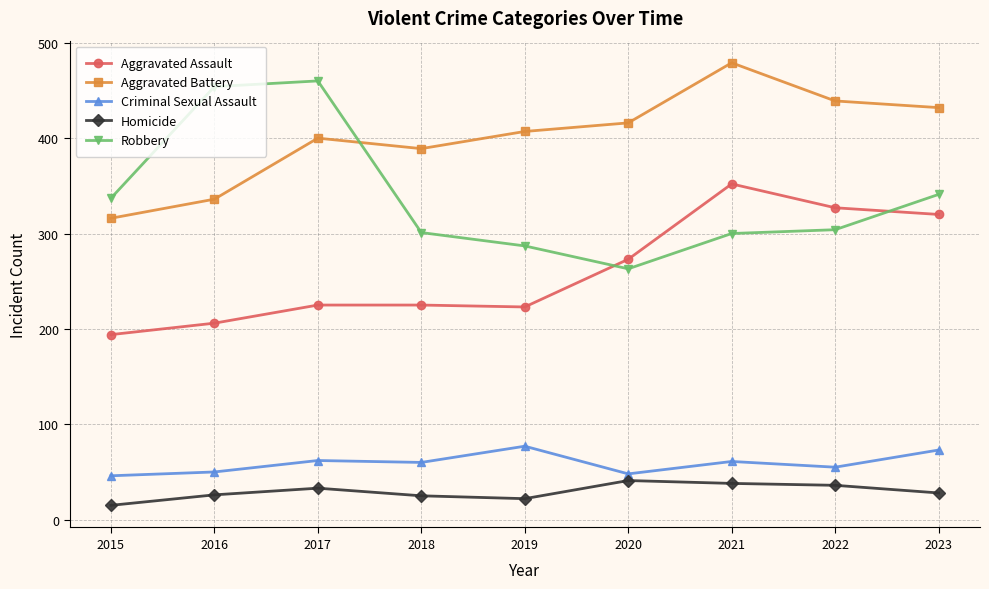

What is the difference between the maximum and minimum values in the Aggravated Assault series?

158